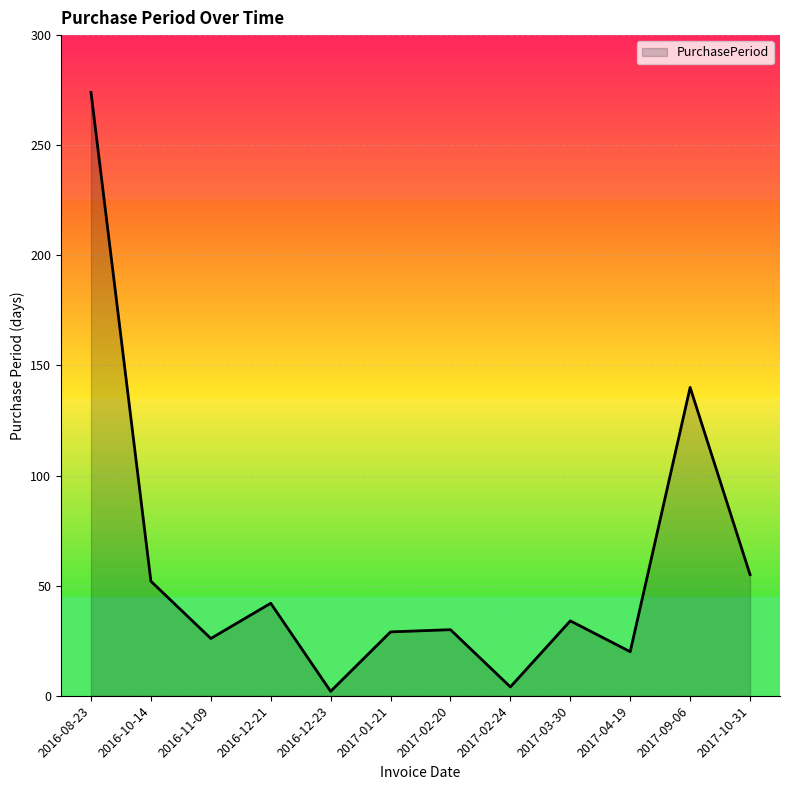

What is the difference between the values at 2017-01-21 and 2016-10-14?

23